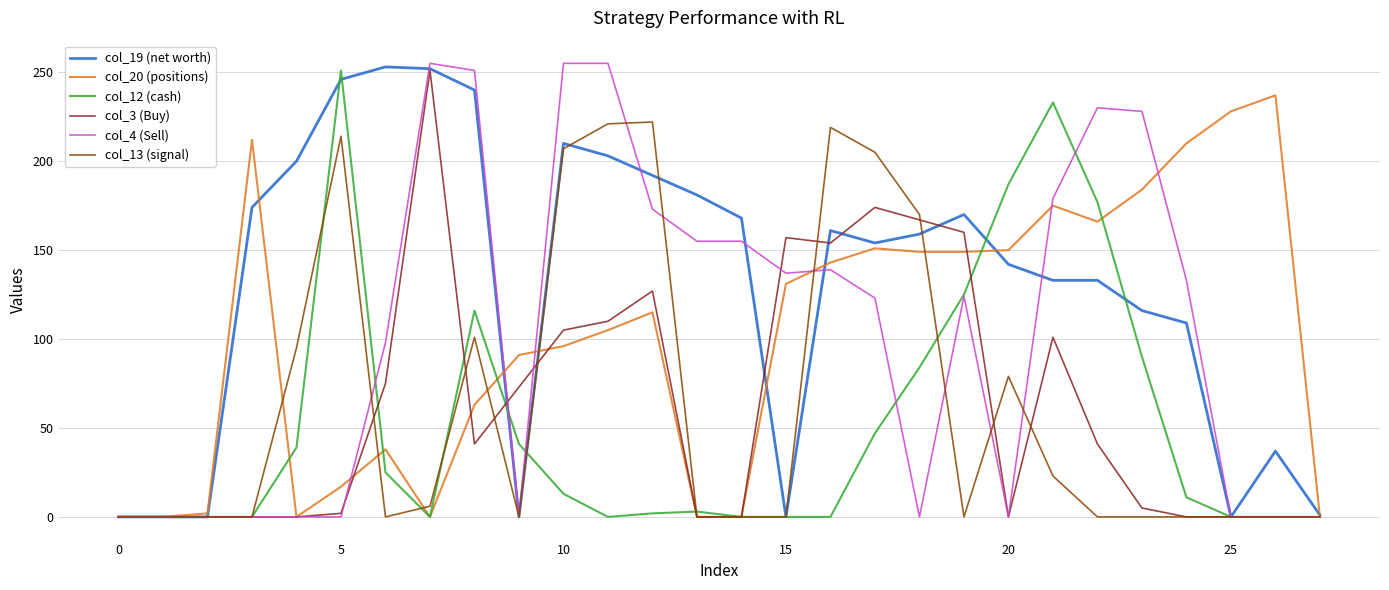

What is the maximum value shown in the chart?

255